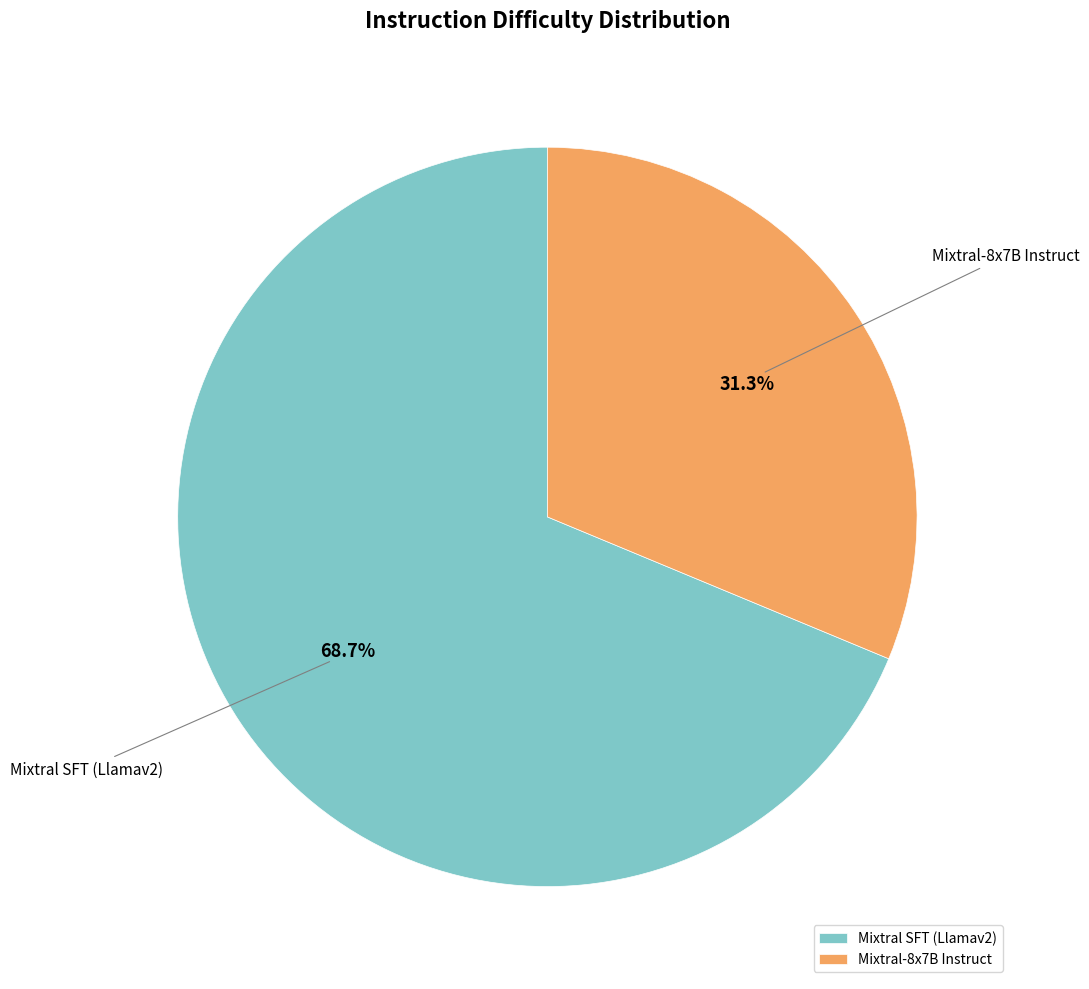

How many segments does this pie chart have?

2